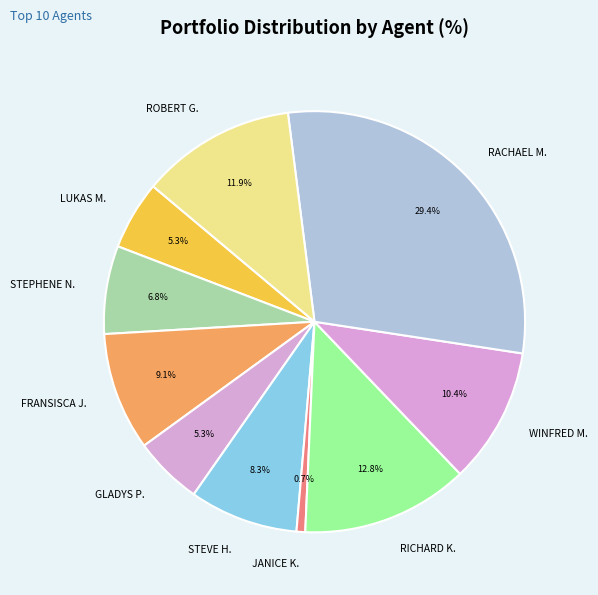

Is there a majority slice in this chart?

No